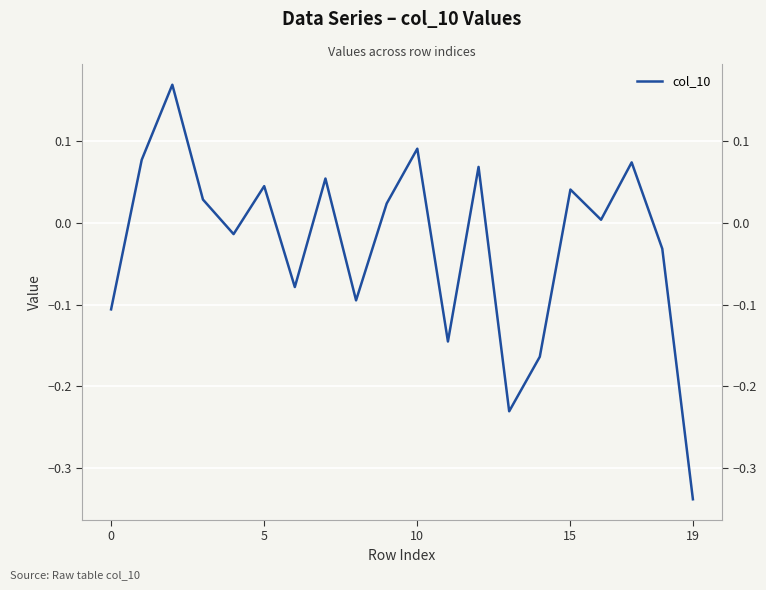

How many positive values are there?

11